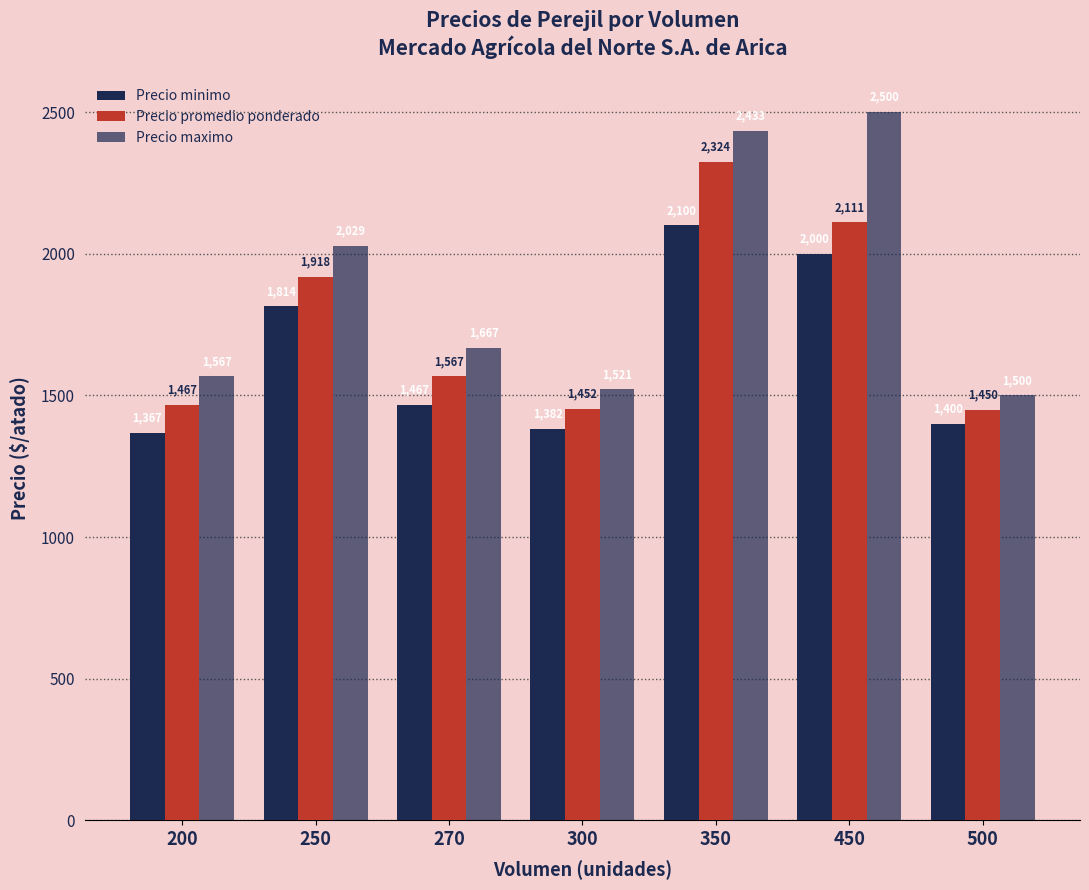

Is it true that Precio promedio ponderado equals 1450 at 500?

True